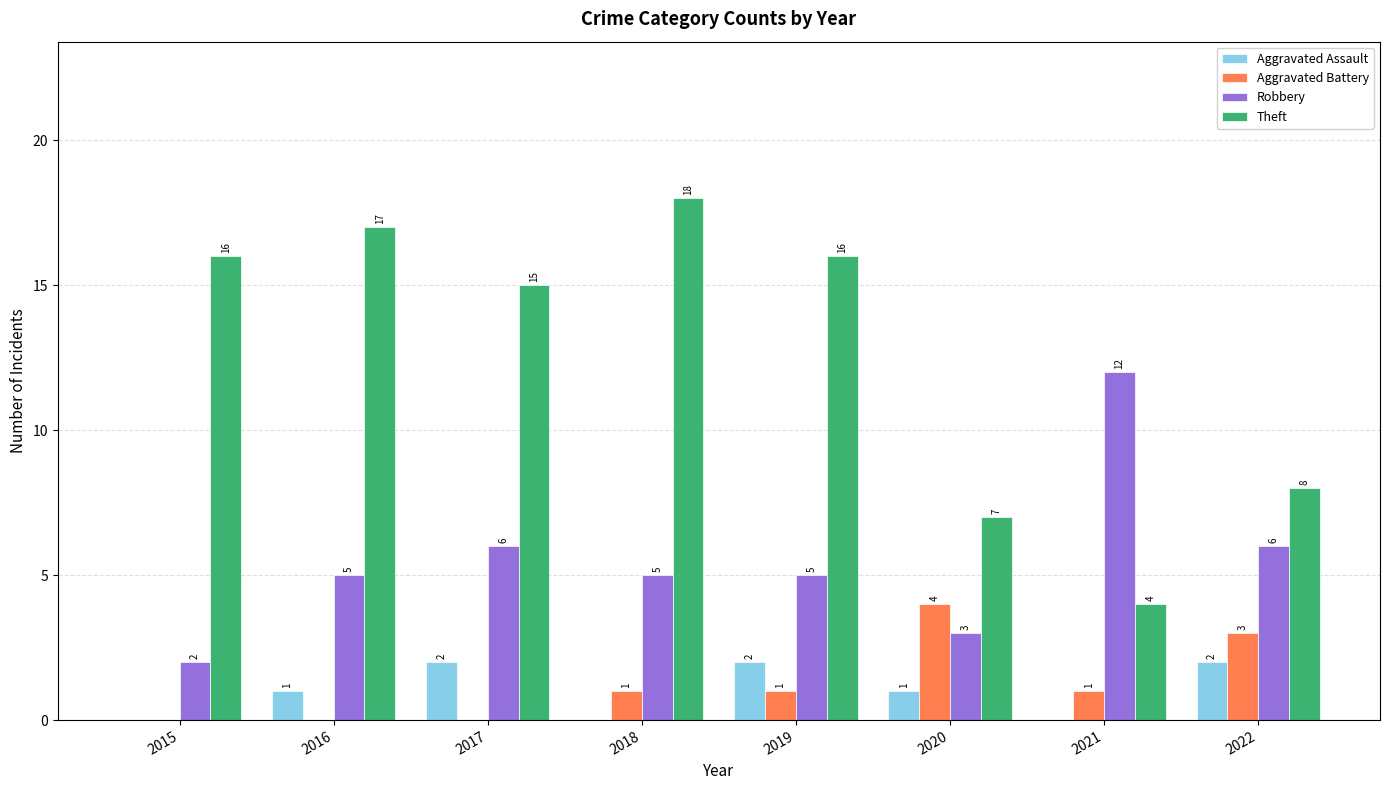

Reading right to left, what are all the values shown in this chart?

Aggravated Assault: 2	0	1	2	0	2	1	0
Aggravated Battery: 3	1	4	1	1	0	0	0
Robbery: 6	12	3	5	5	6	5	2
Theft: 8	4	7	16	18	15	17	16